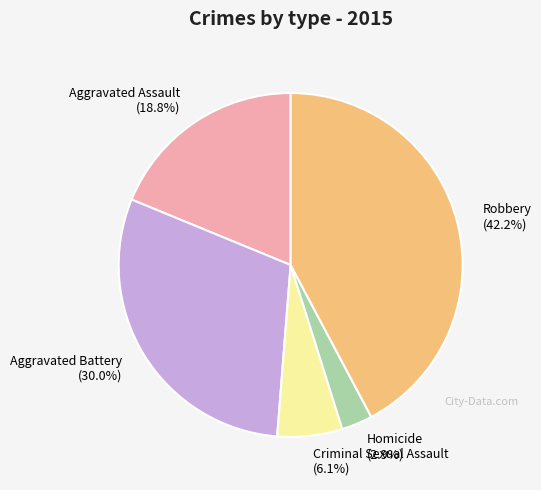

To the nearest percent, what is the difference between the Aggravated Assault and Robbery slice percentages?

23%